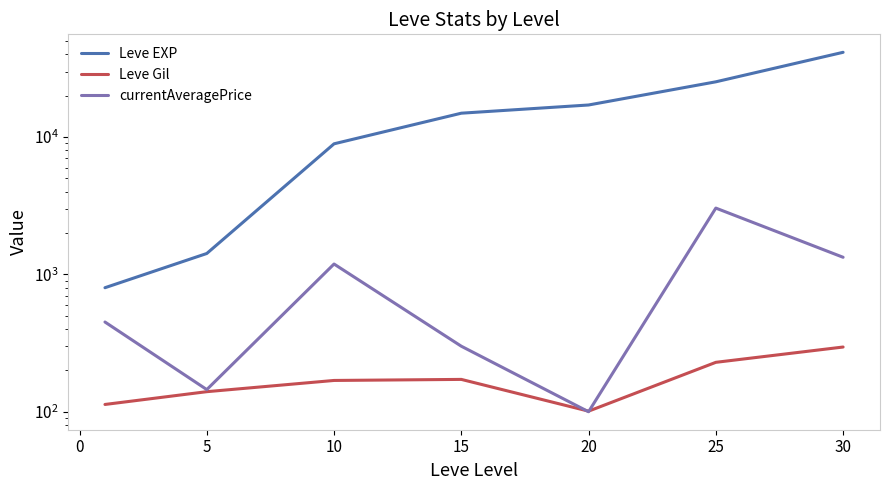

Is the value of Leve Gil at 10 greater than the value of currentAveragePrice at 30?

No